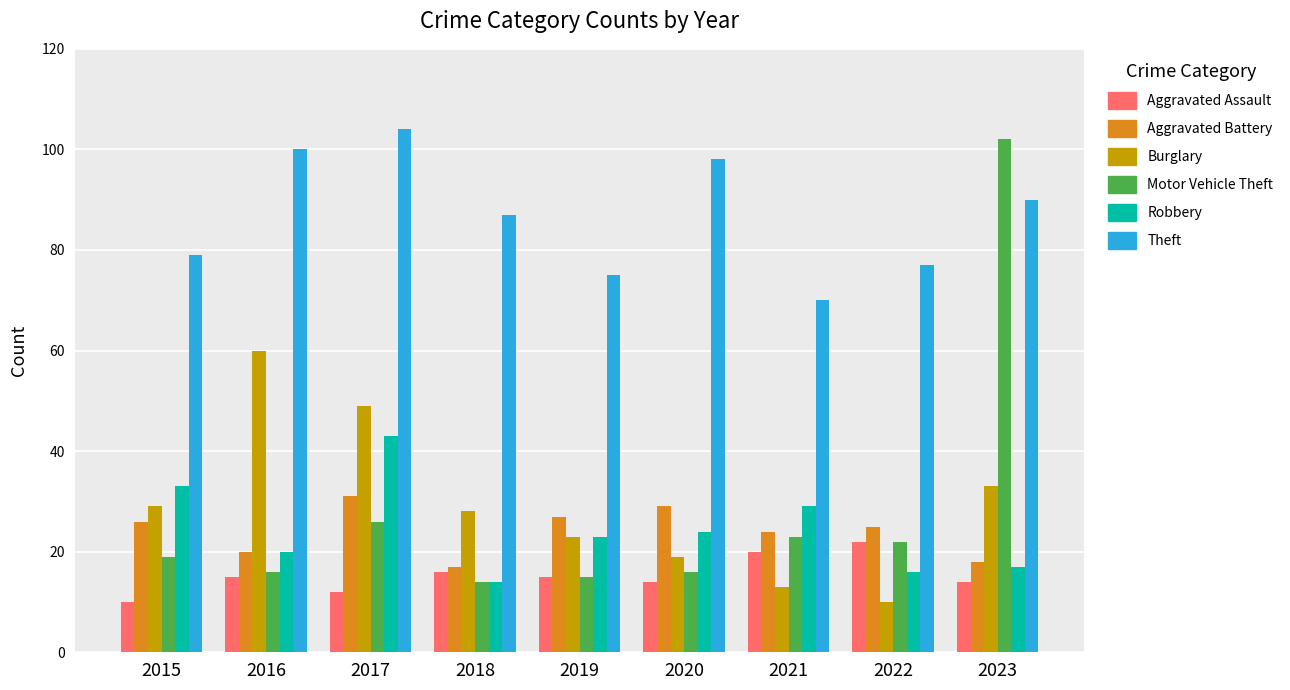

Is it true that Theft equals 17 at 2022?

False